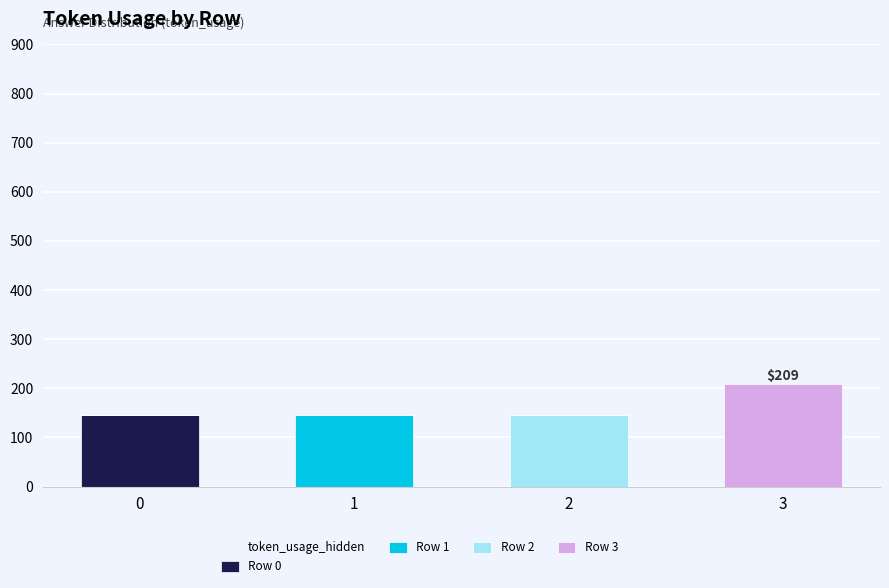

Does the chart contain stacked bars?

Yes